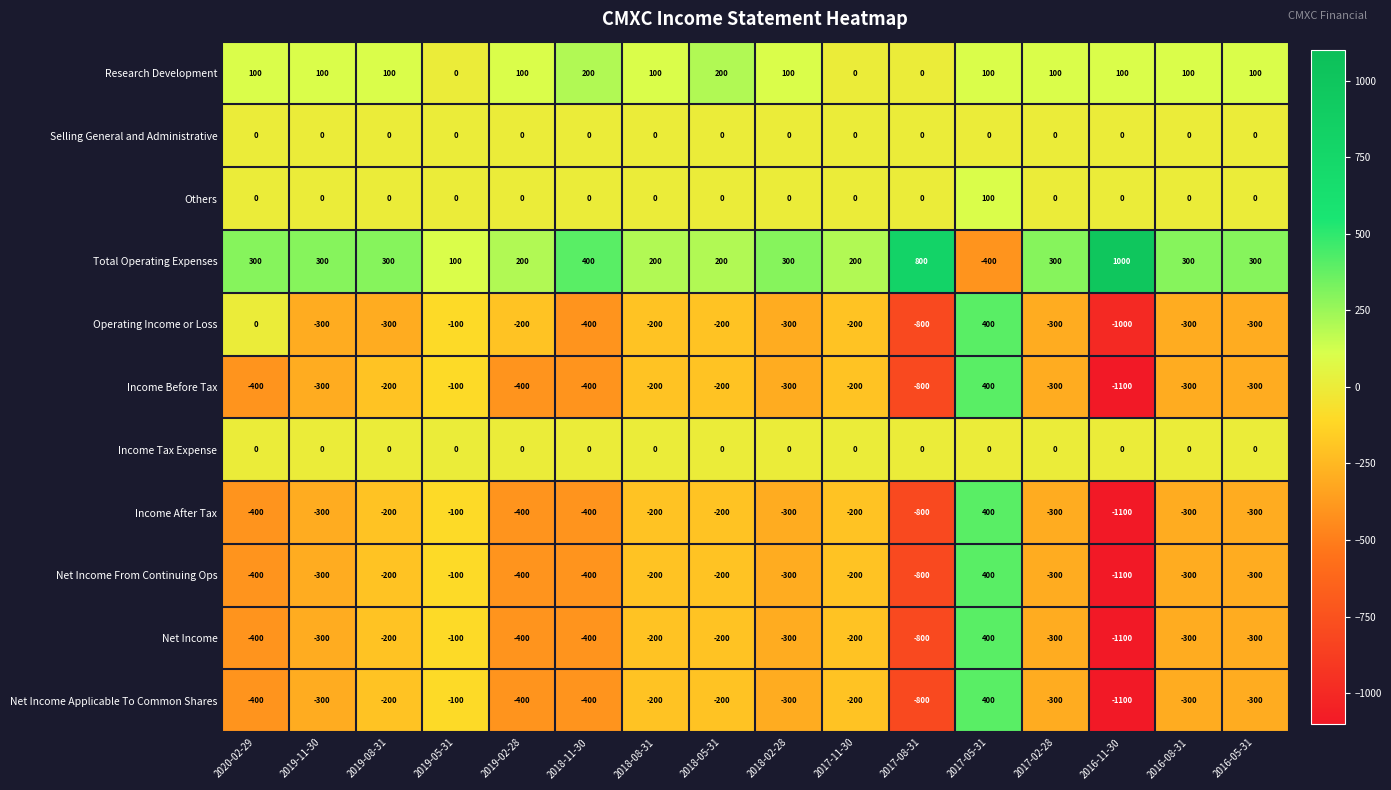

What is the minimum value shown in the chart?

-1100